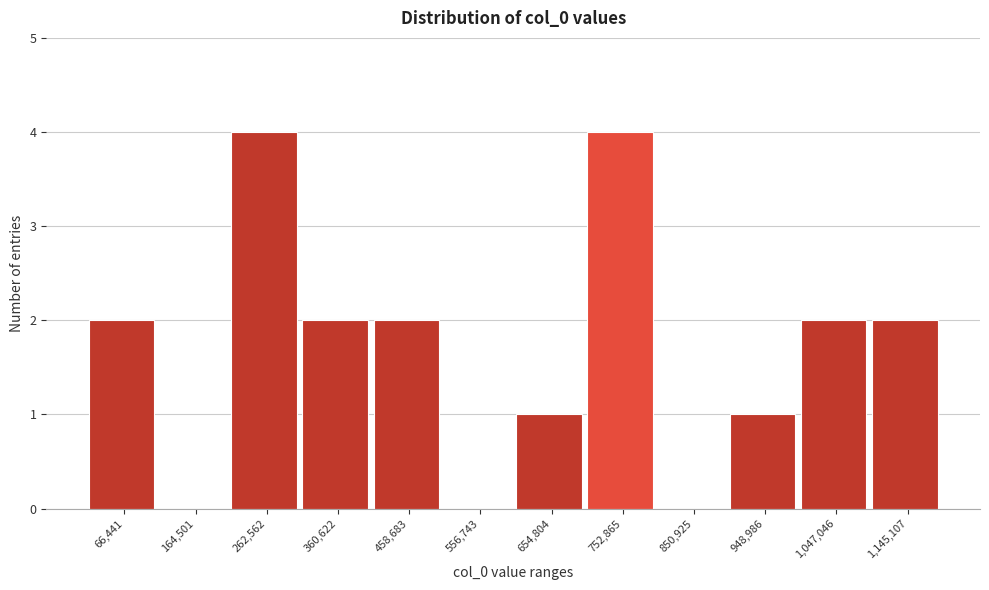

Reading left to right, transcribe all the data shown in this chart.

66,441=2	164,501=0	262,562=4	360,622=2	458,683=2	556,743=0	654,804=1	752,865=4	850,925=0	948,986=1	1,047,046=2	1,145,107=2